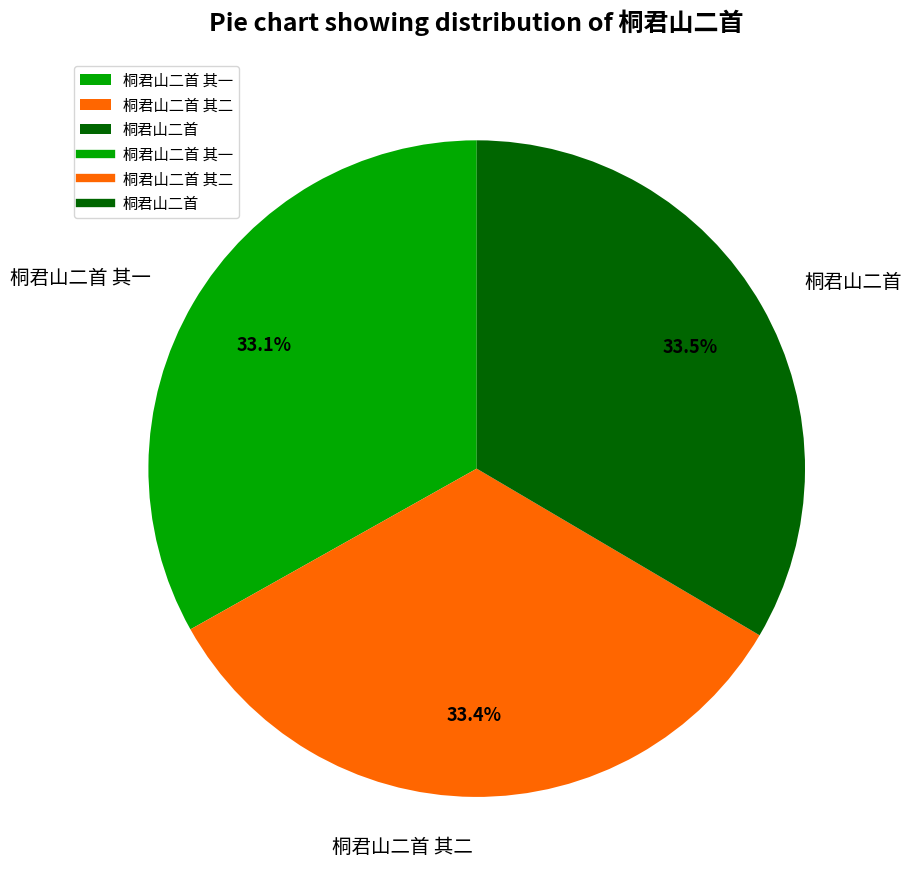

Combined, what portion of the pie is 桐君山二首 其一 and 桐君山二首 其二?

66.5%